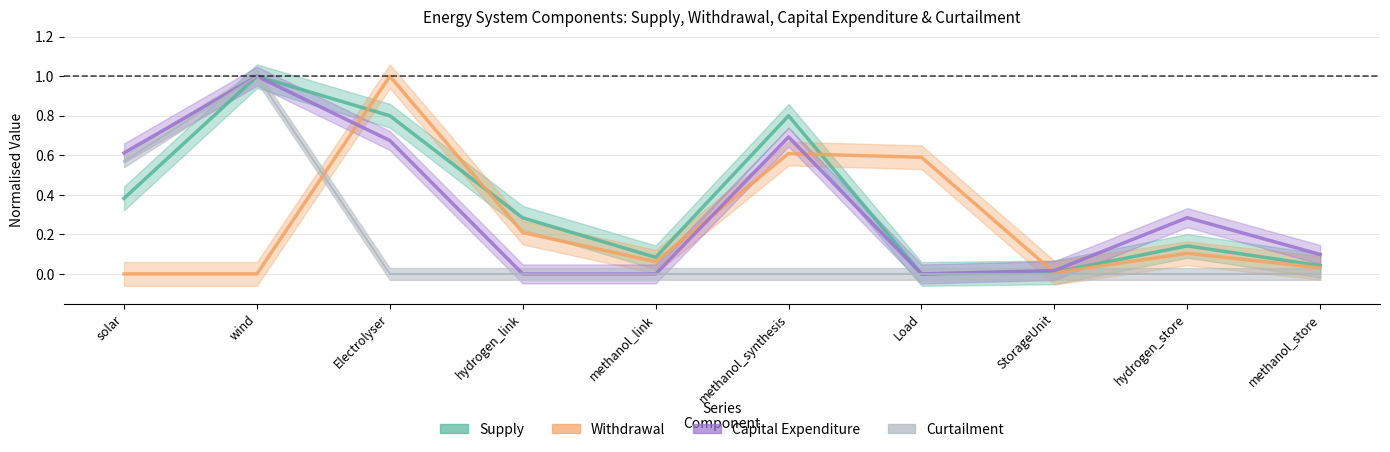

Reading left to right, transcribe all the data shown in this chart.

Supply: solar=0.4	wind=1.0	Electrolyser=0.8	hydrogen_link=0.3	methanol_link=0.1	methanol_synthesis=0.8	Load=0.0	StorageUnit=0.0	hydrogen_store=0.1	methanol_store=0.0
Withdrawal: solar=0.0	wind=0.0	Electrolyser=1.0	hydrogen_link=0.2	methanol_link=0.1	methanol_synthesis=0.6	Load=0.6	StorageUnit=0.0	hydrogen_store=0.1	methanol_store=0.0
Capital Expenditure: solar=0.6	wind=1.0	Electrolyser=0.7	hydrogen_link=0.0	methanol_link=0.0	methanol_synthesis=0.7	Load=0.0	StorageUnit=0.0	hydrogen_store=0.3	methanol_store=0.1
Curtailment: solar=0.6	wind=1.0	Electrolyser=0.0	hydrogen_link=0.0	methanol_link=0.0	methanol_synthesis=0.0	Load=0.0	StorageUnit=0.0	hydrogen_store=0.0	methanol_store=0.0